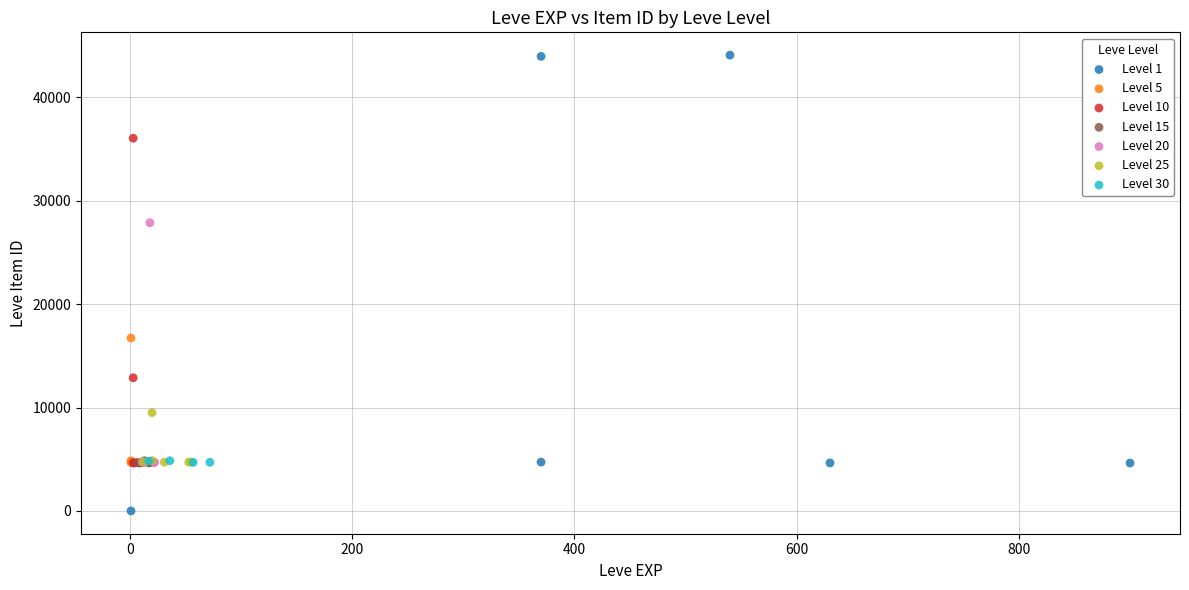

Which series has the widest spread of Y values?

Level 1